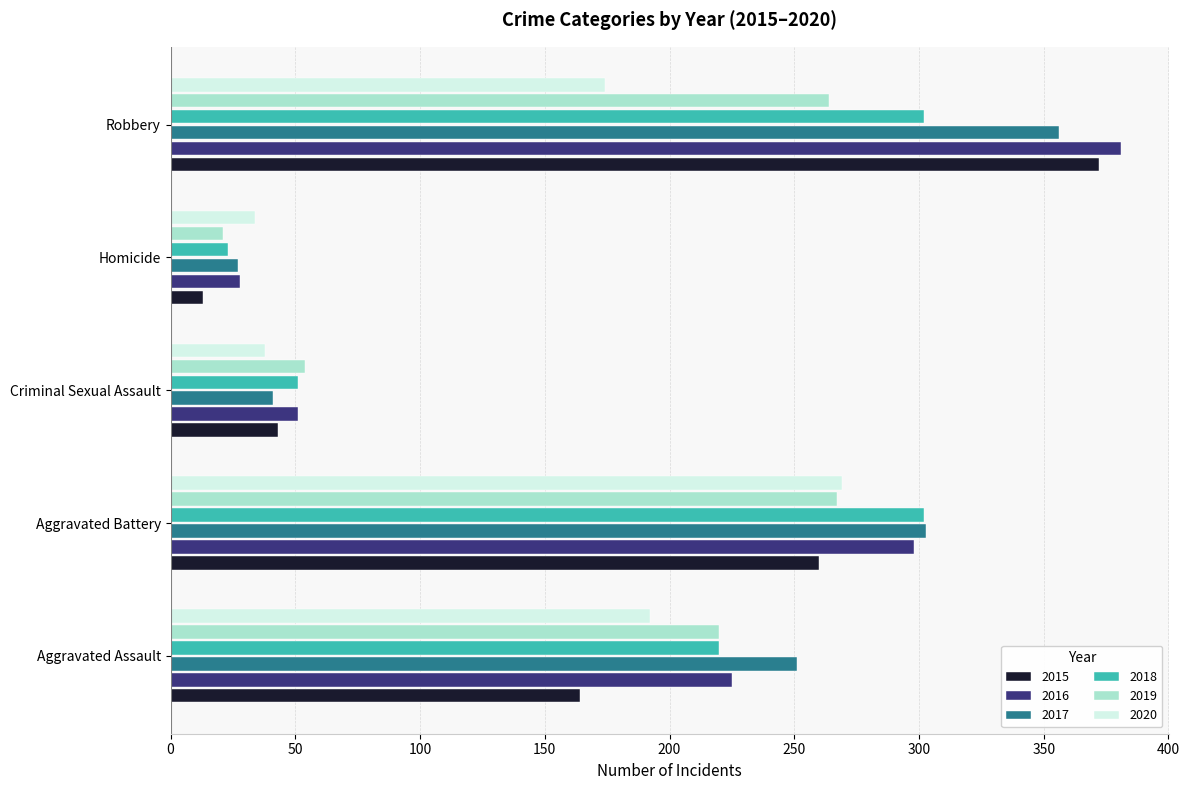

What value does the 2017 series have at Robbery?

356